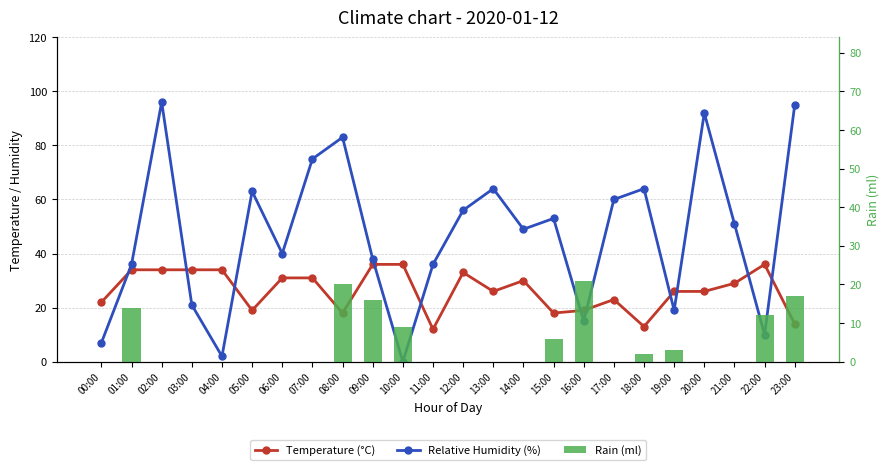

The value of Temperature (°C) at 00:00 is 38. True or false?

False